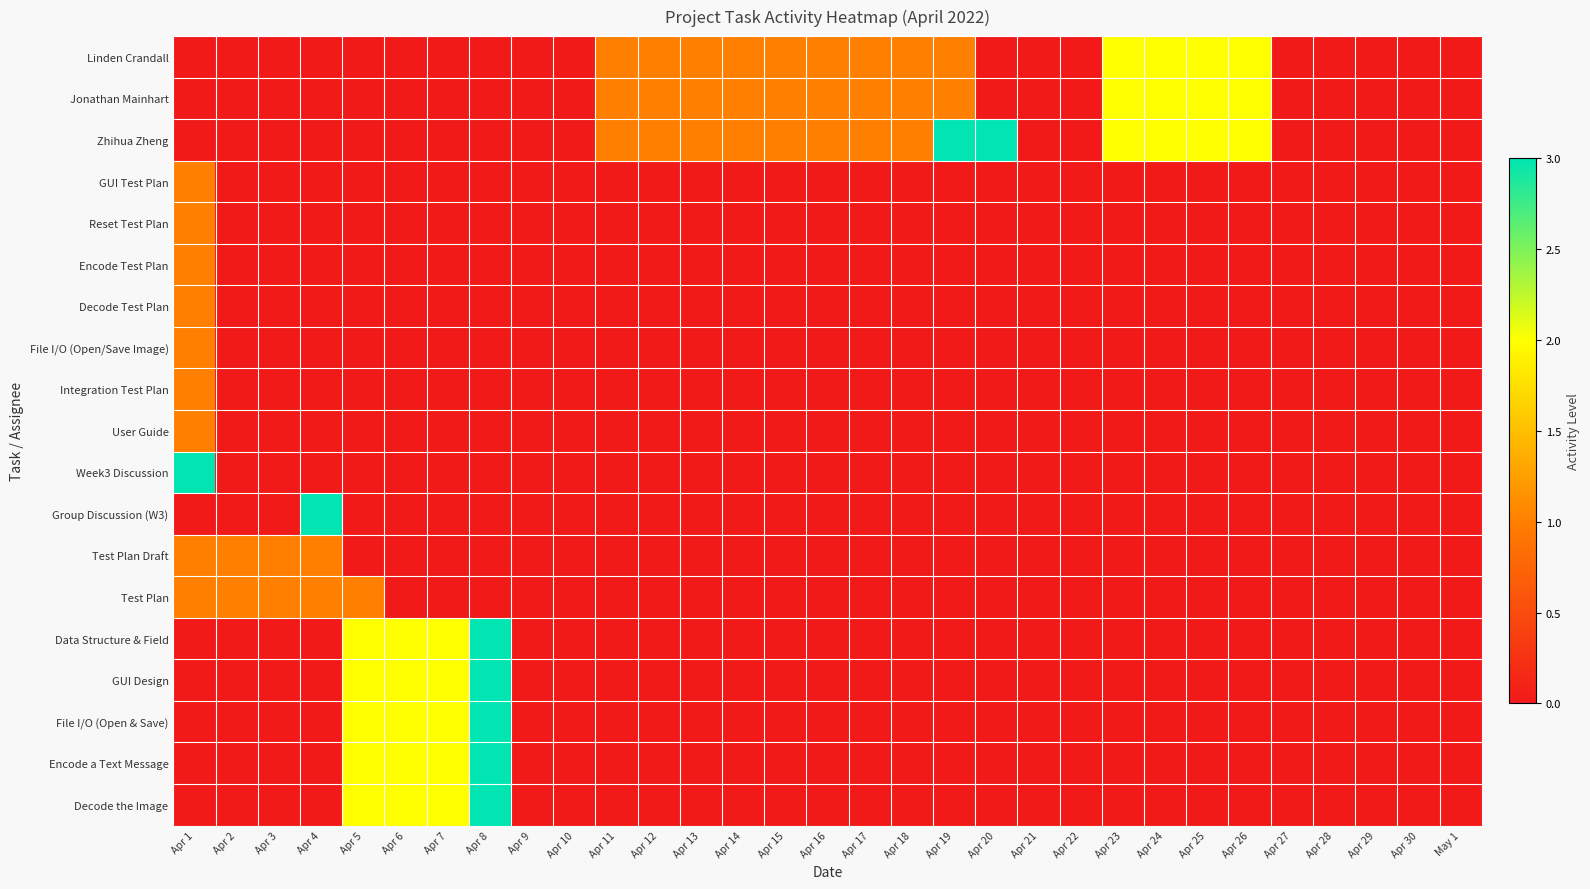

At how many categories does at least one series exceed 0?

22